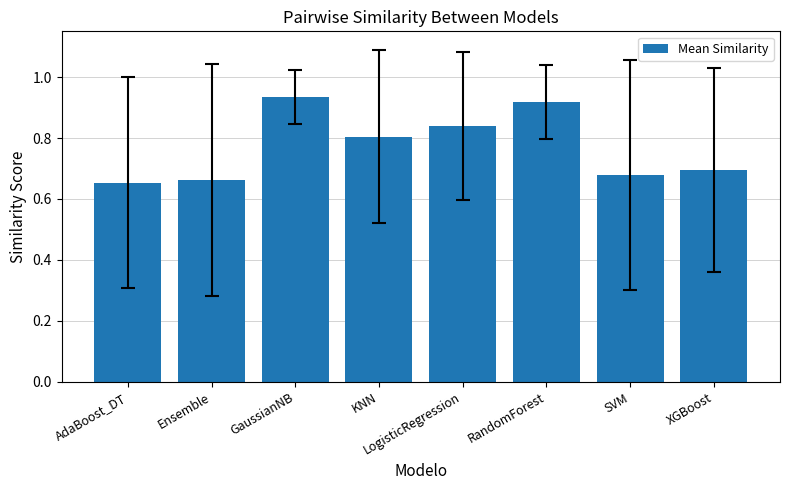

Which has a higher value, AdaBoost_DT or GaussianNB?

GaussianNB